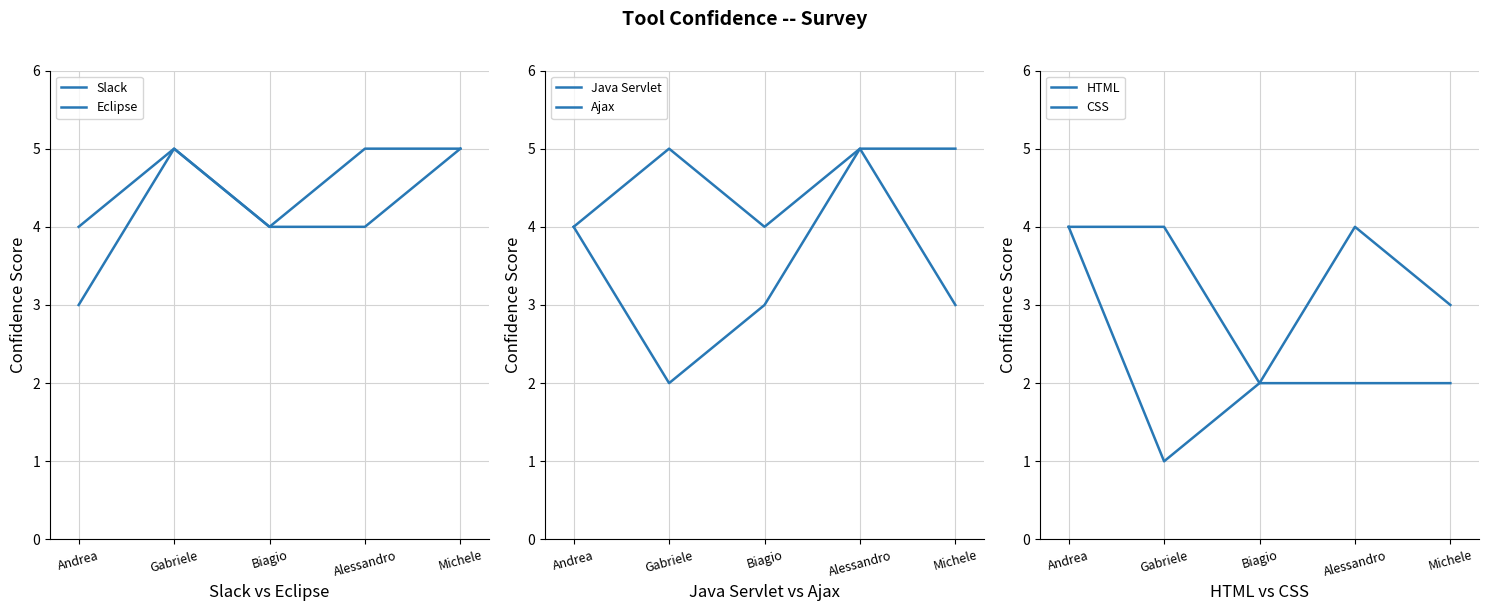

What is the label of the 1st point from the right?

Michele